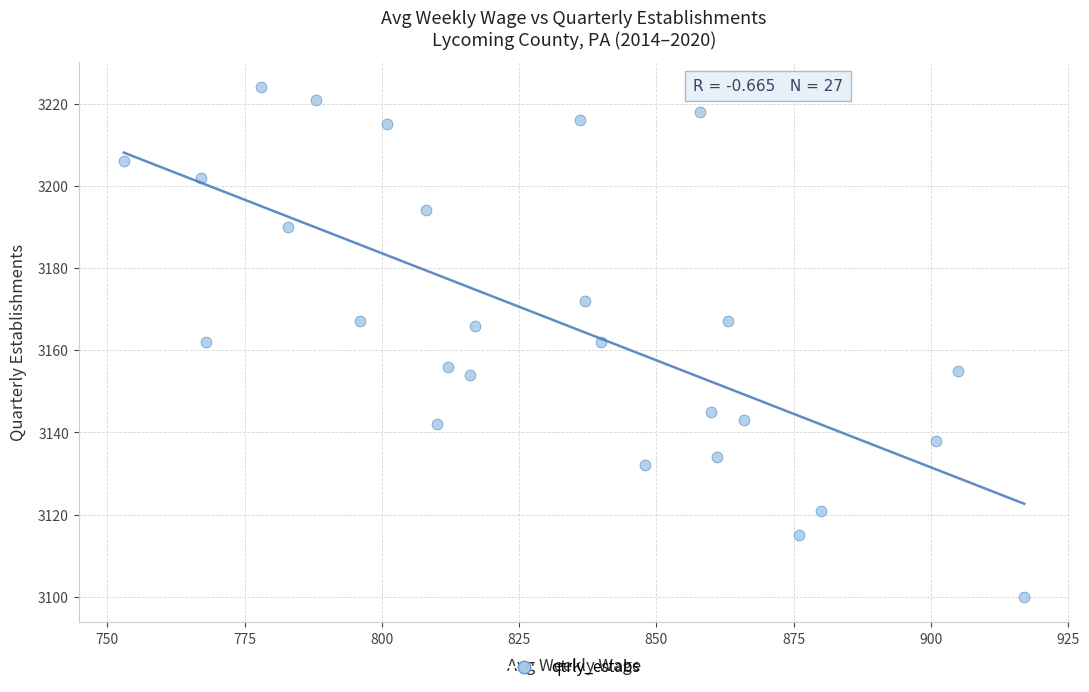

What is the range of X values (max minus min)?

164